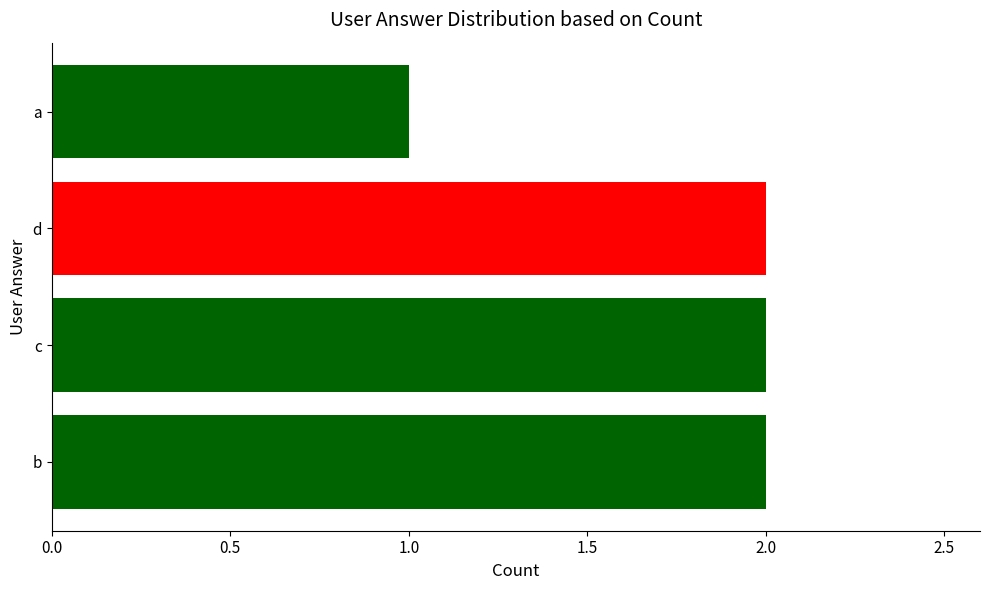

What is the sum of the values at a and b?

3